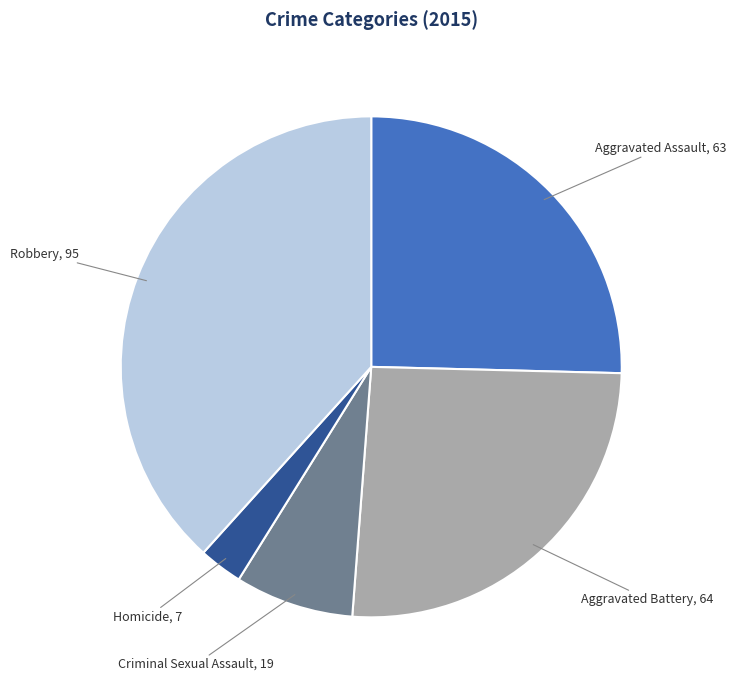

How many segments does this pie chart have?

5